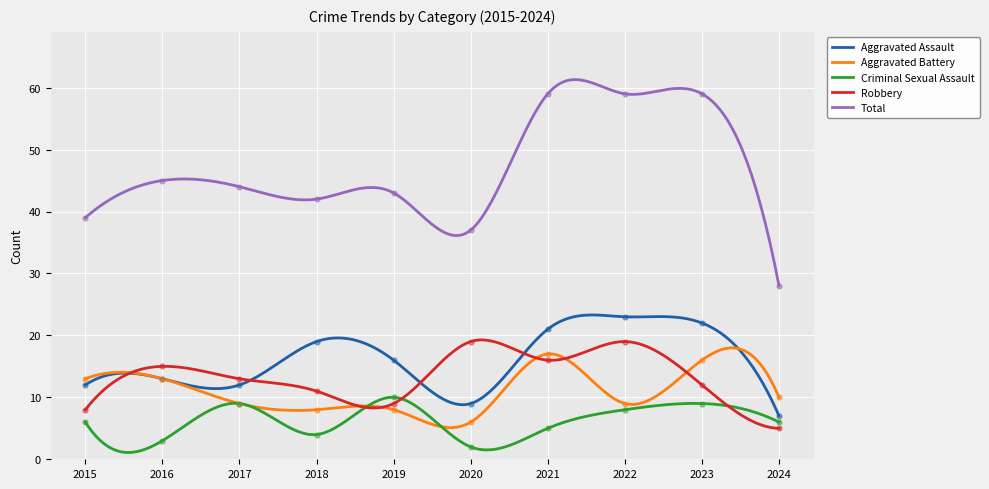

At how many categories does at least one series exceed 42?

6